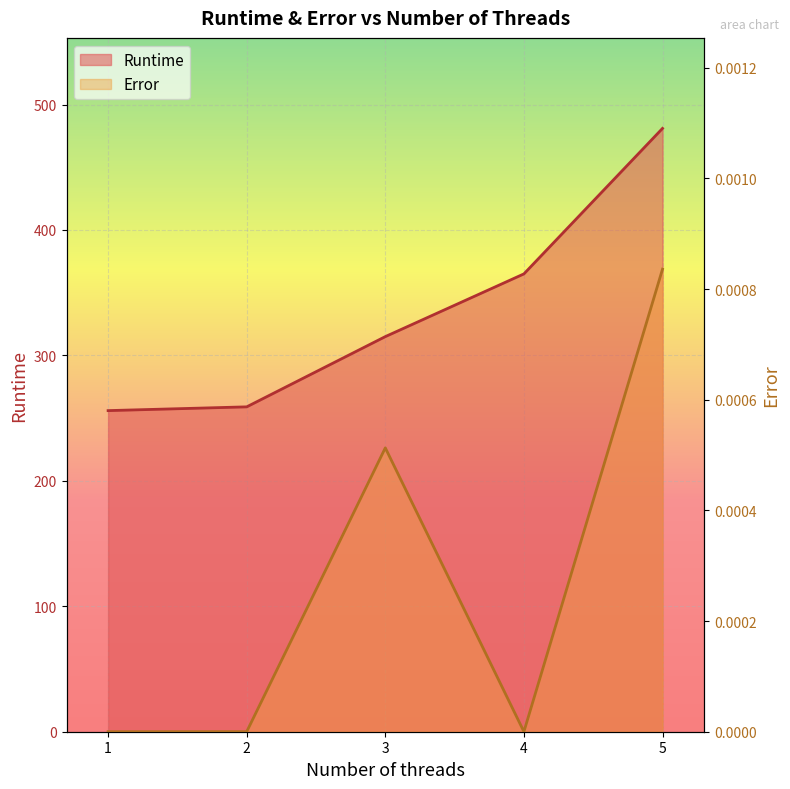

At which label does Runtime first exceed 315?

4